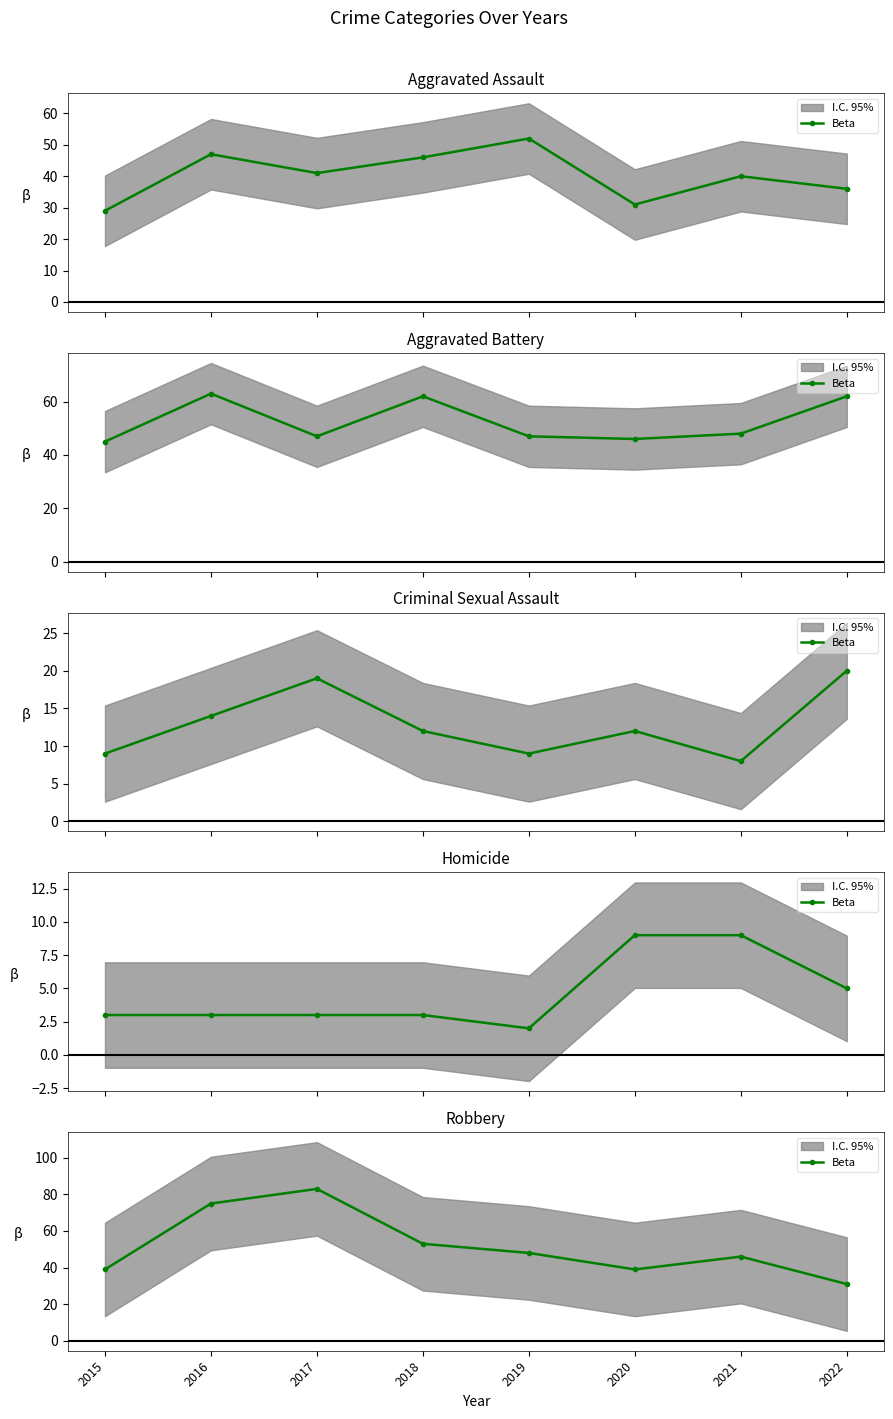

What is the maximum value shown in the chart?

83